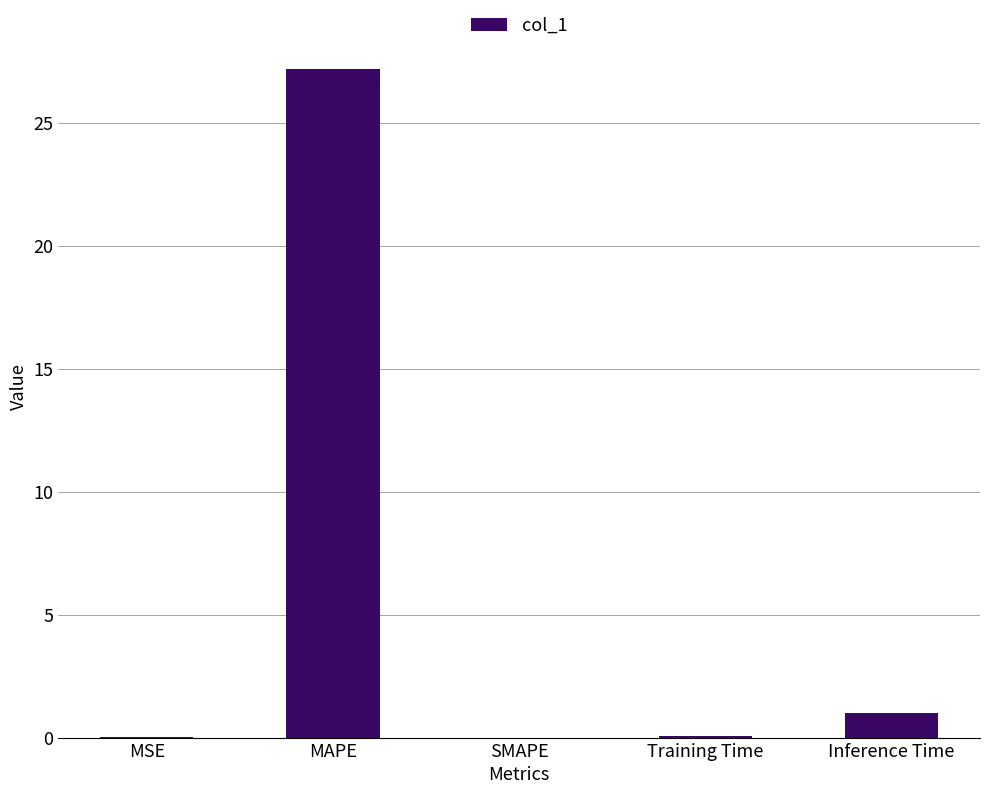

What is the maximum value shown in the chart?

27.2